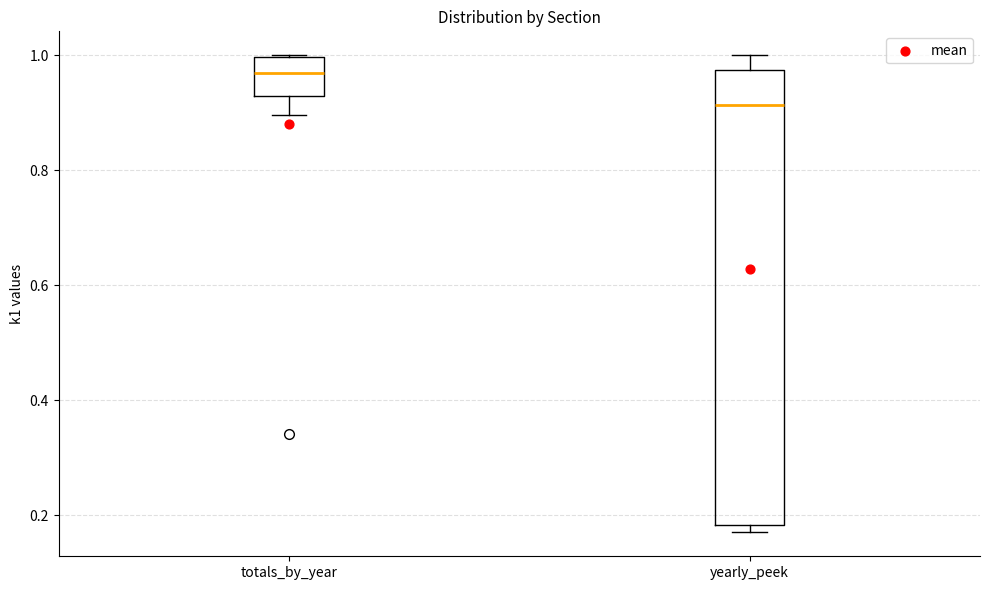

Where is the upper edge of the box for yearly_peek on the y-axis? The values are not printed on the chart, so give them approximately, as read against the axis.

0.98